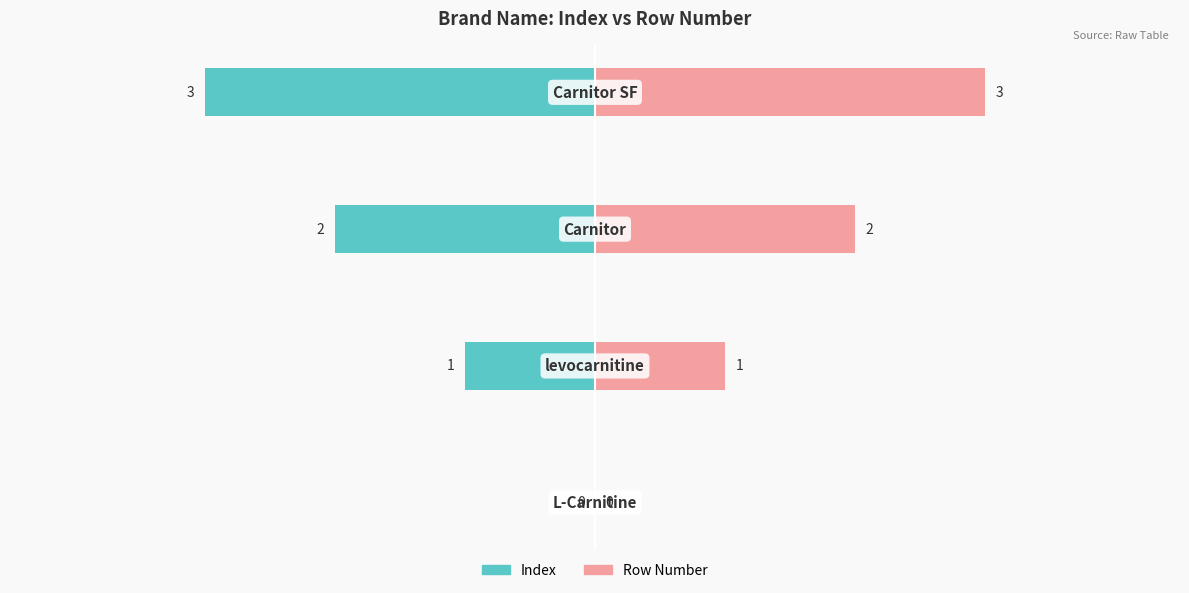

What is the value of the Index bar at the 3rd from the left?

-2